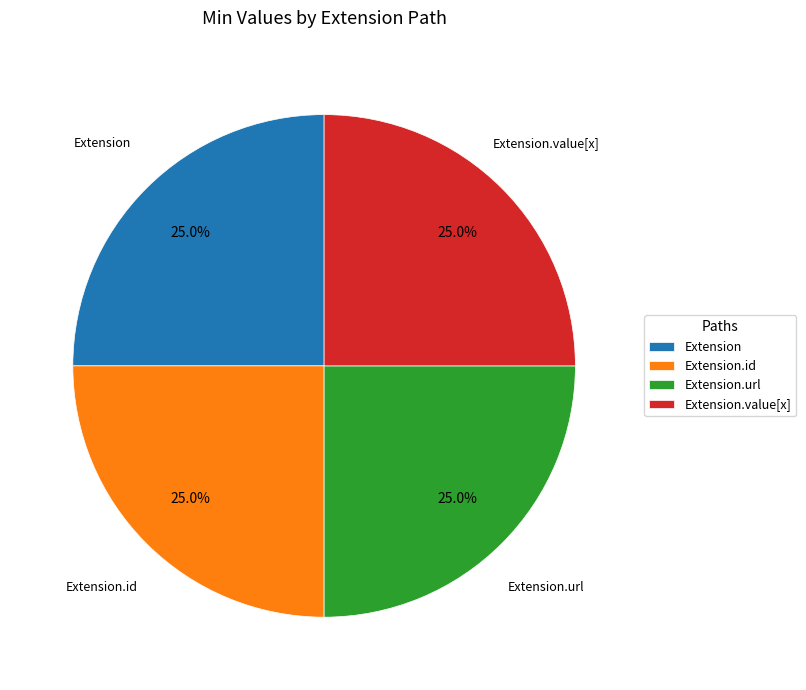

The Extension.id slice represents 40% of the pie. True or false?

False